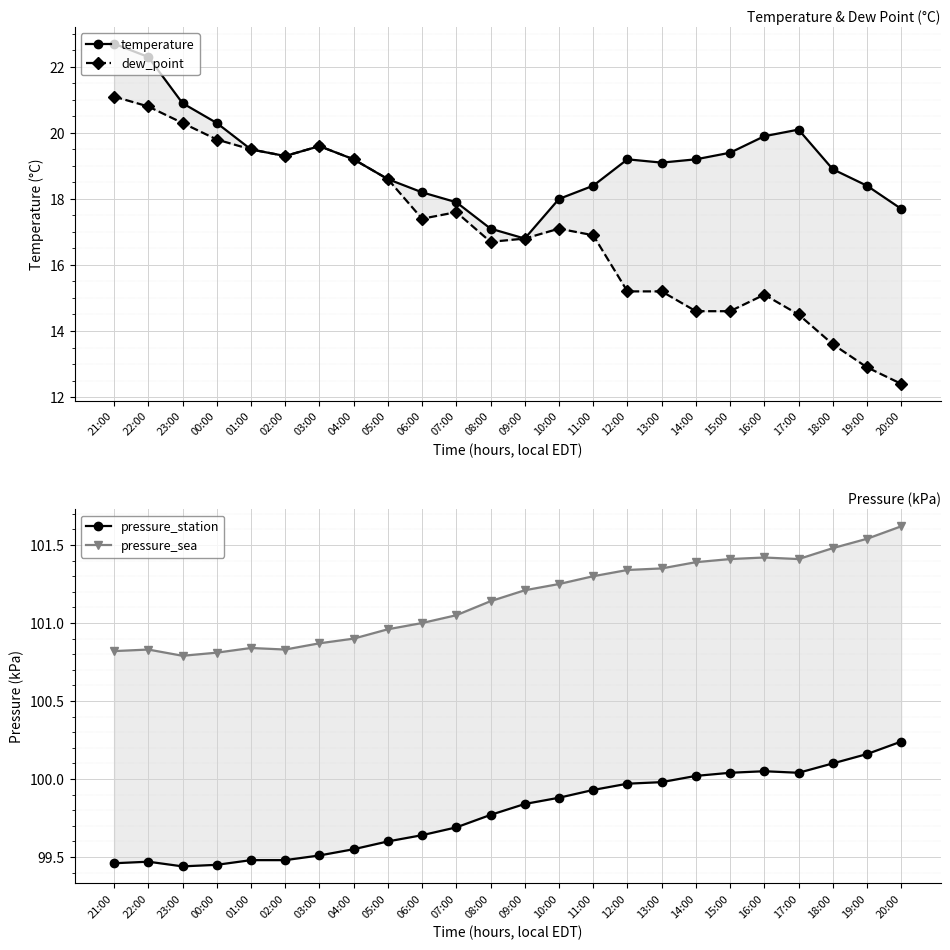

True or false: temperature and dew_point intersect in this chart.

False